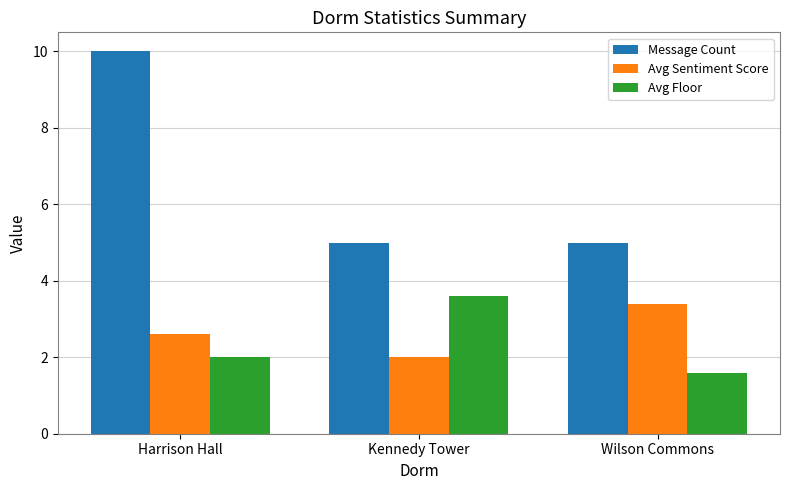

What is the approximate value of Avg Floor at Harrison Hall?

2.0